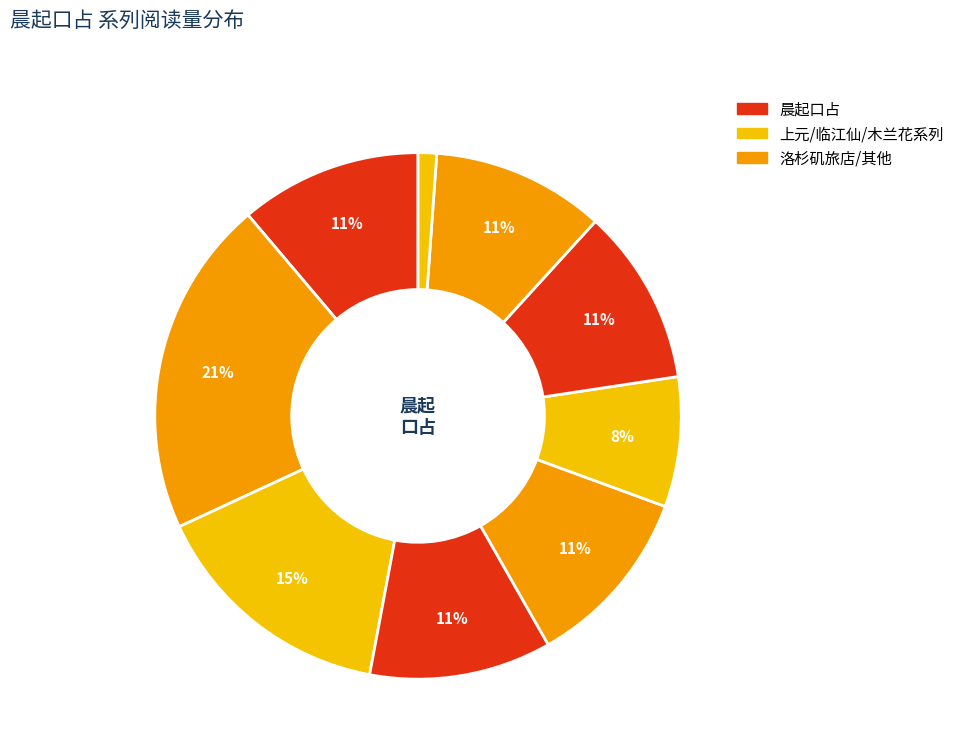

How many segments does this pie chart have?

9